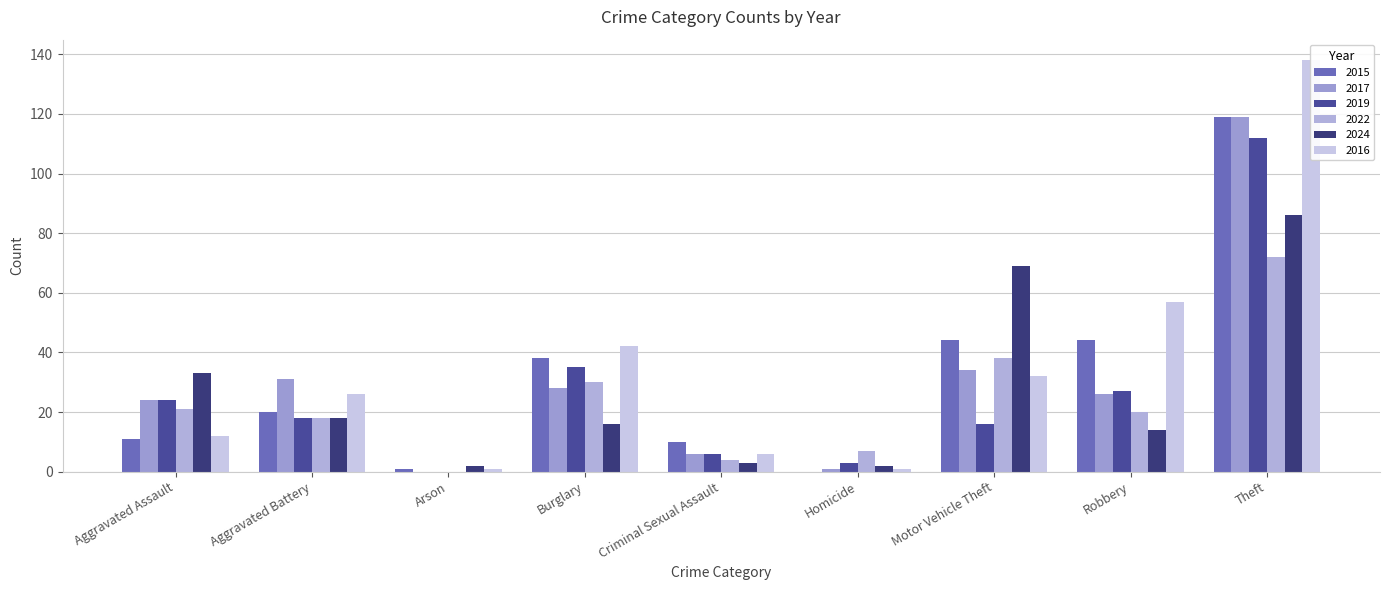

The value of 2015 at Arson is 1. True or false?

False